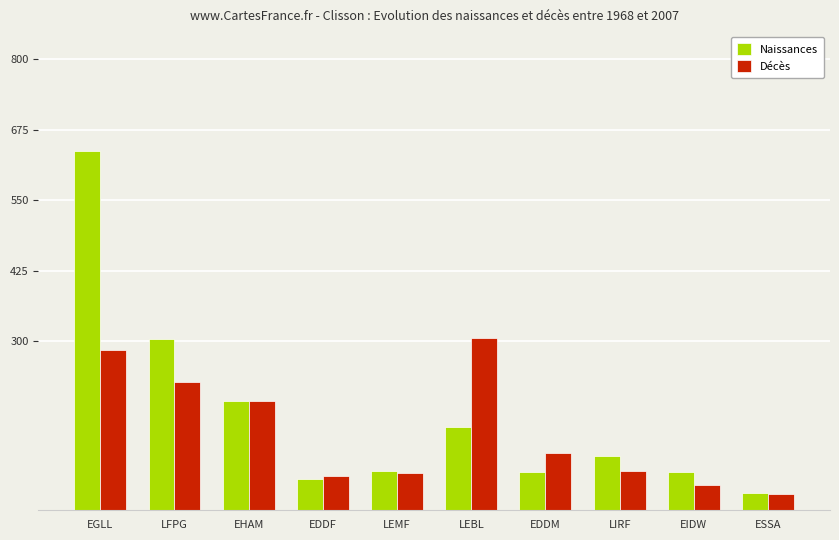

The value of Décès at EDDM is 101. True or false?

True